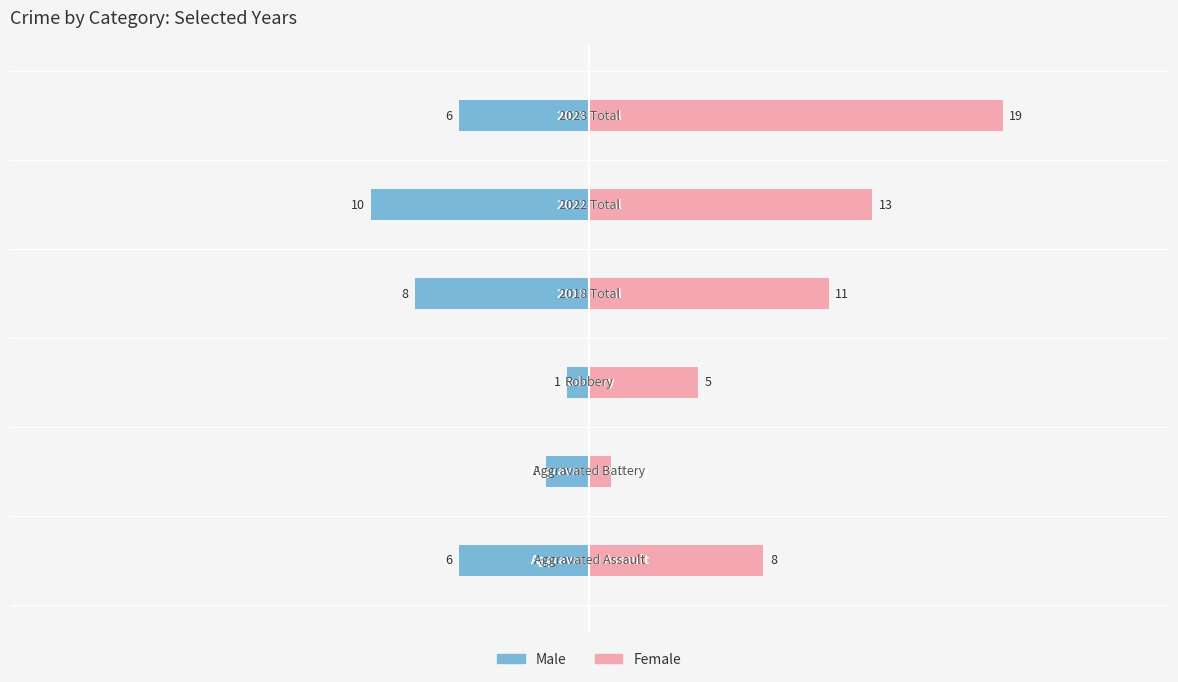

Reading left to right, extract all data points from this chart.

Male: 0=-6	1=-2	2=-1	3=-8	4=-10	5=-6
Female: 0=8	1=1	2=5	3=11	4=13	5=19